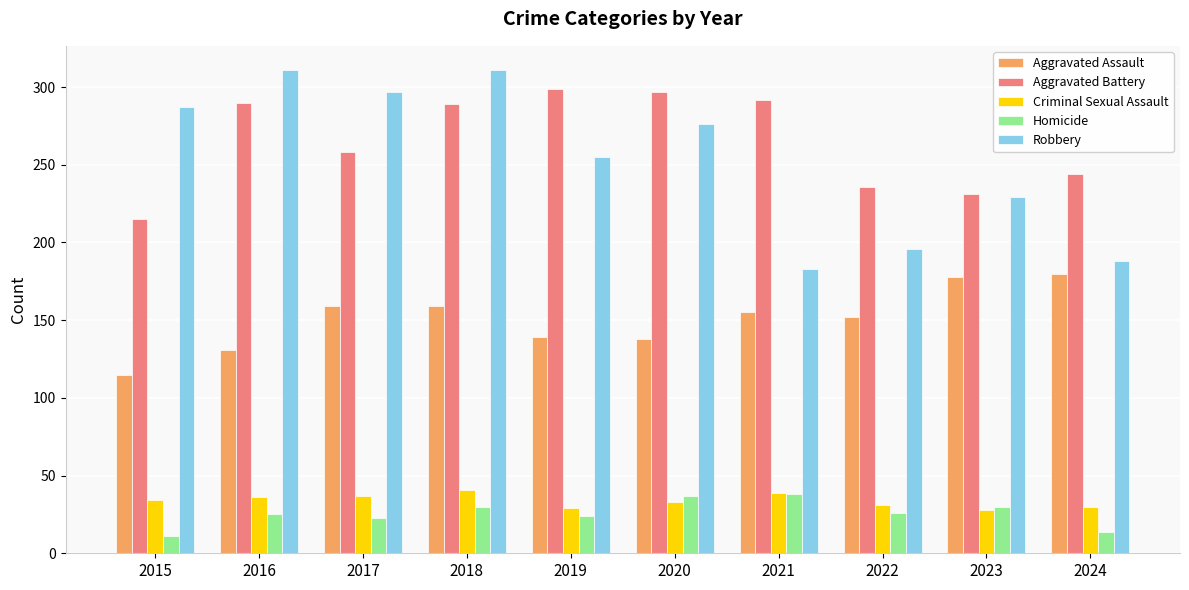

What is the value of the Aggravated Assault bar at the 2nd from the left?

131